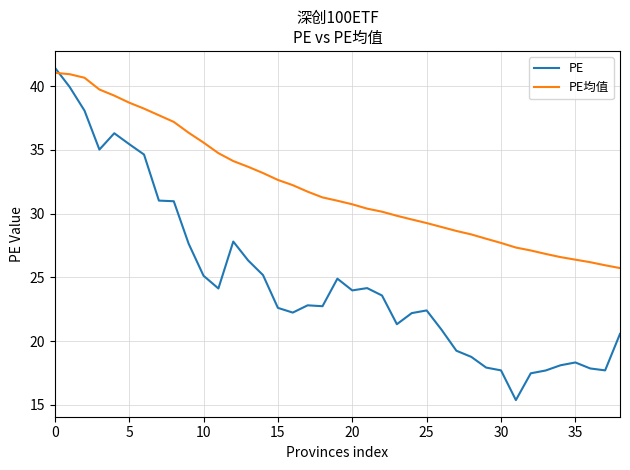

Which series has the widest spread of values?

PE